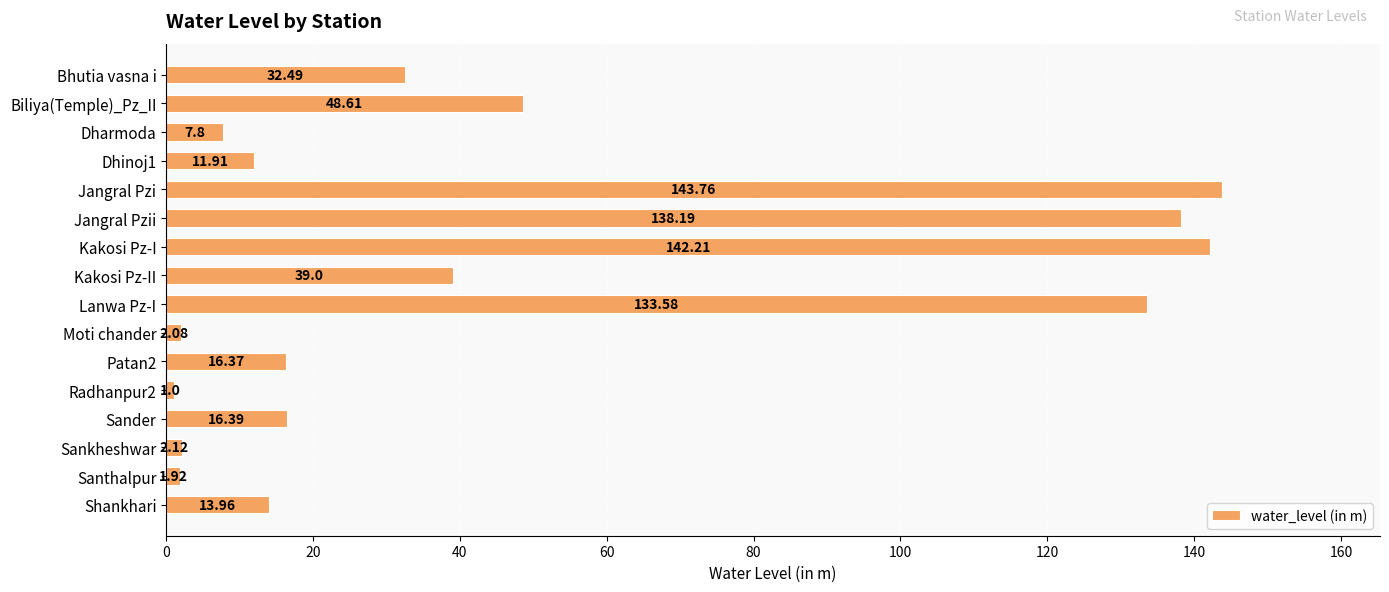

Where is the data nearest to the value 72?

Biliya(Temple)_Pz_II